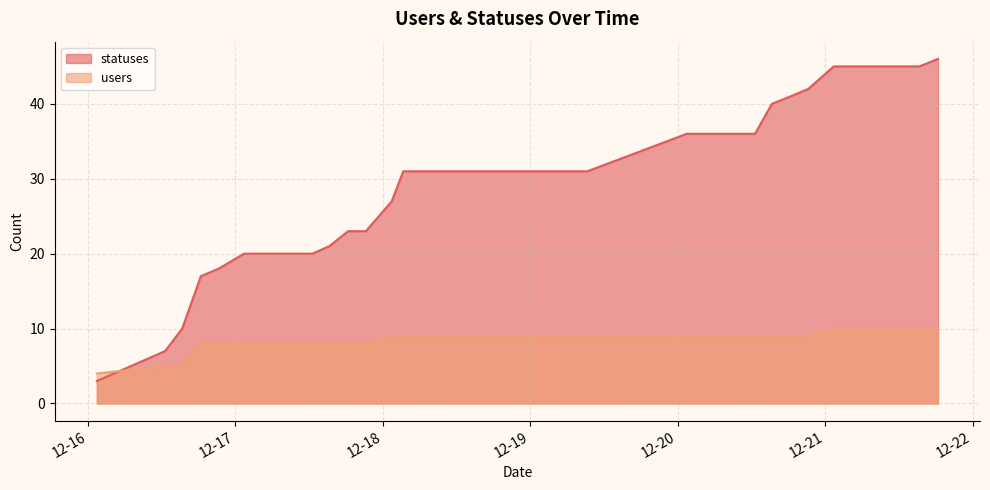

Reading left to right, transcribe all the data shown in this chart.

statuses: 3	7	10	17	18	20	20	20	20	20	21	23	23	27	31	31	31	31	31	31	31	31	31	31	31	36	36	36	36	36	40	41	42	45	45	45	45	45	45	46
users: 4	5	5	8	8	8	8	8	8	8	8	8	8	9	9	9	9	9	9	9	9	9	9	9	9	9	9	9	9	9	9	9	9	10	10	10	10	10	10	10